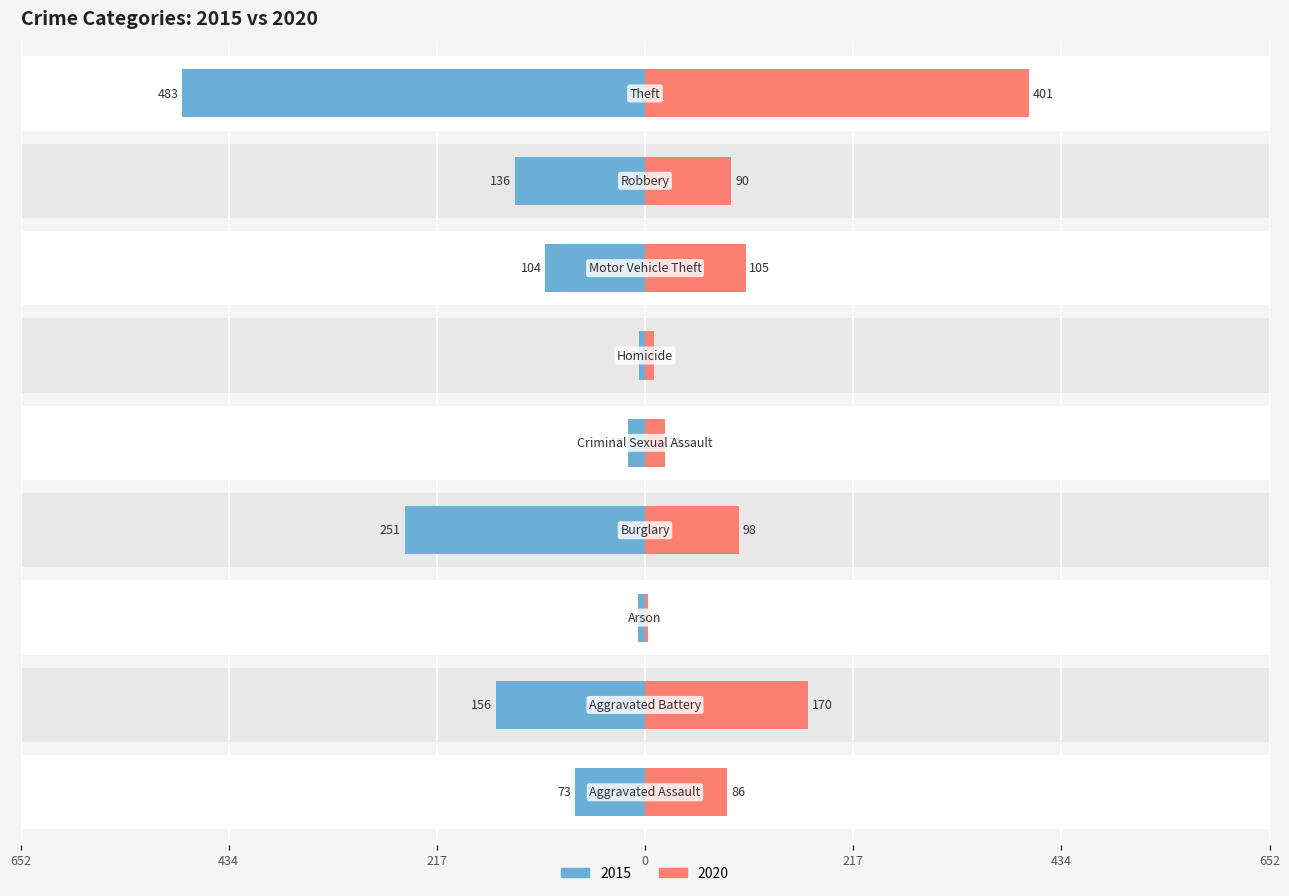

Count the number of categories in the chart.

9